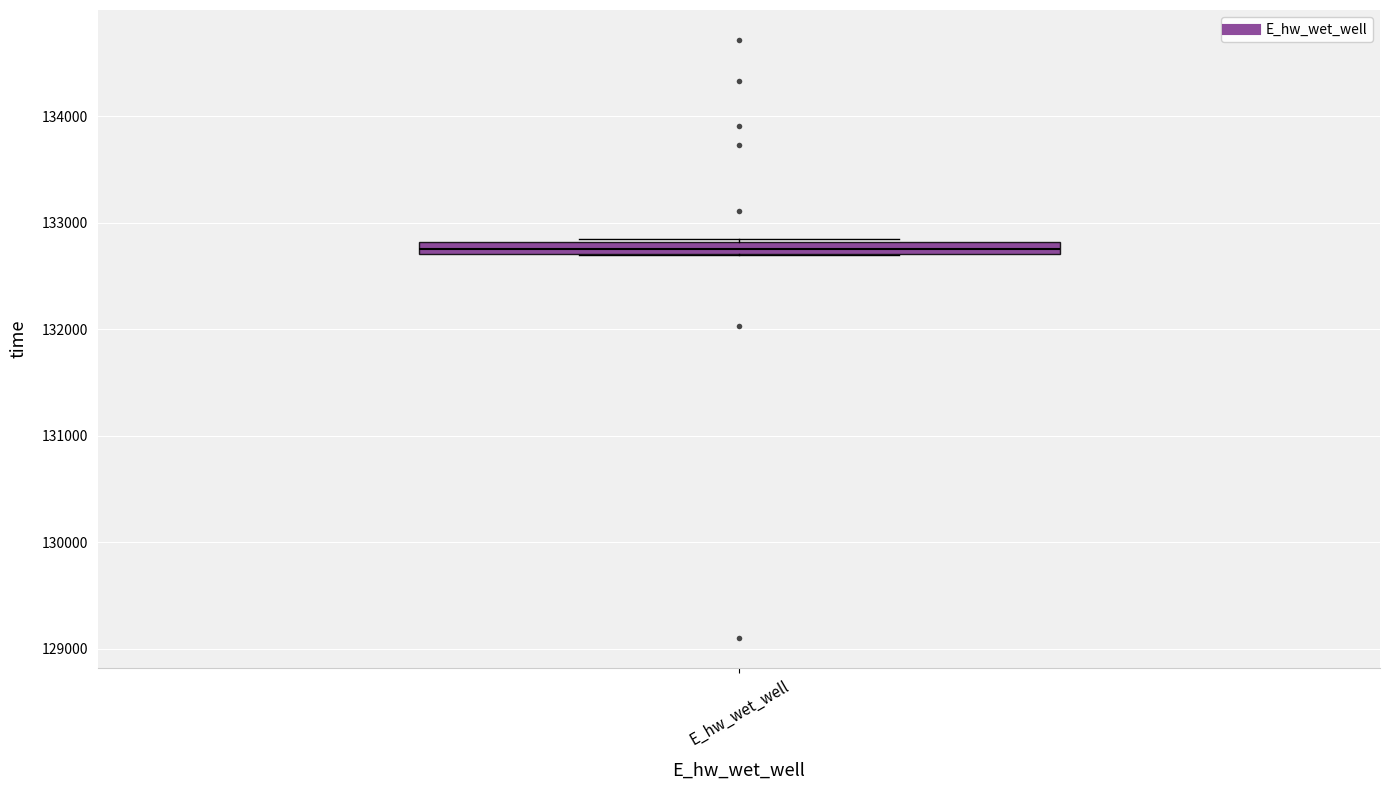

Where is the lower edge of the box for E_hw_wet_well on the y-axis? The values are not printed on the chart, so give them approximately, as read against the axis.

132700